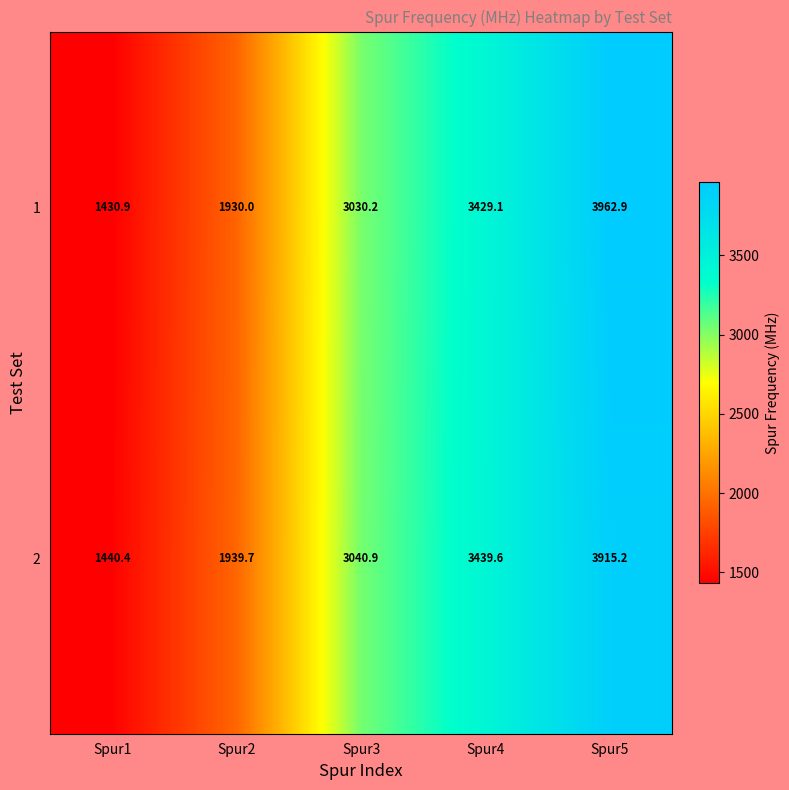

The value of 2 at Spur5 is 3915.2. True or false?

True